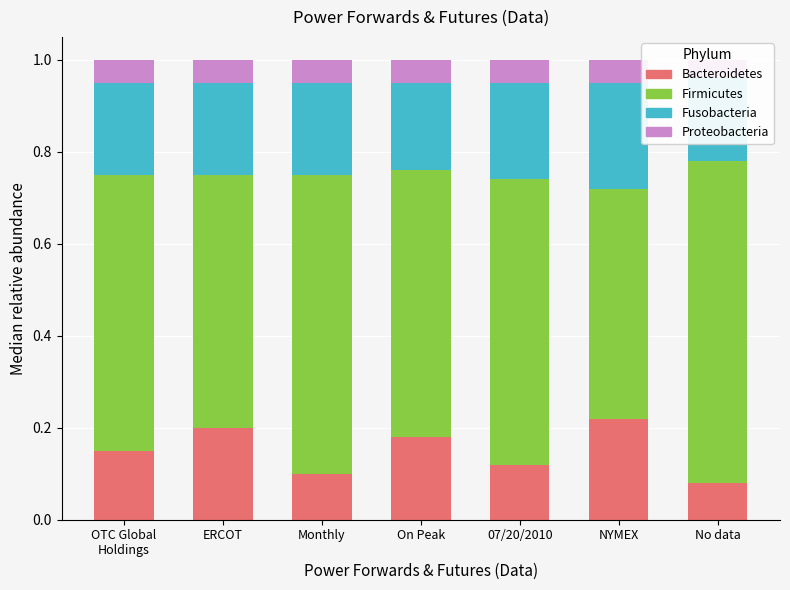

What are all the series names shown in the legend?

Bacteroidetes, Firmicutes, Fusobacteria, Proteobacteria